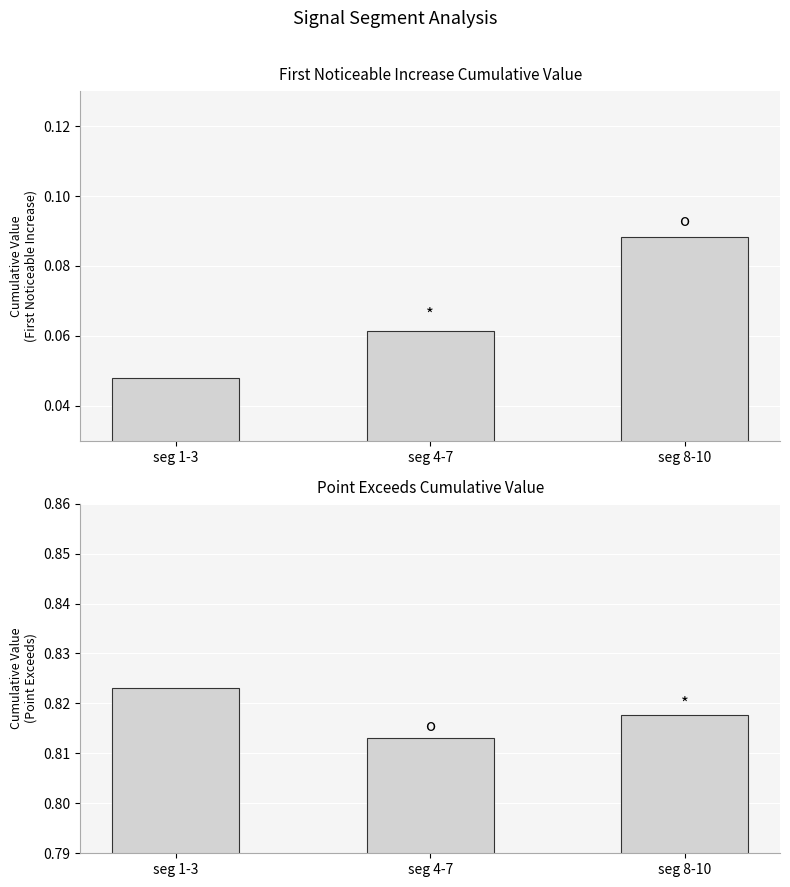

Are the bars horizontal?

No